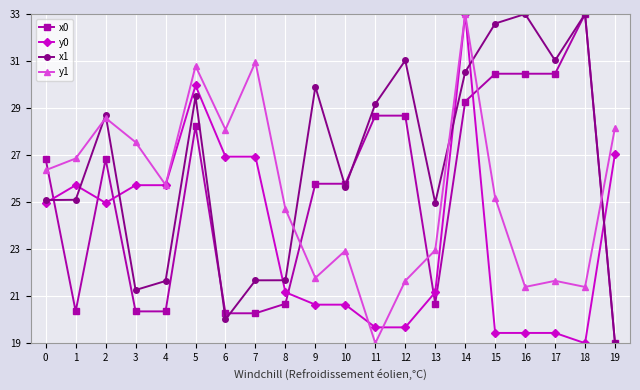

What is the sum of all y1 values?

508.7